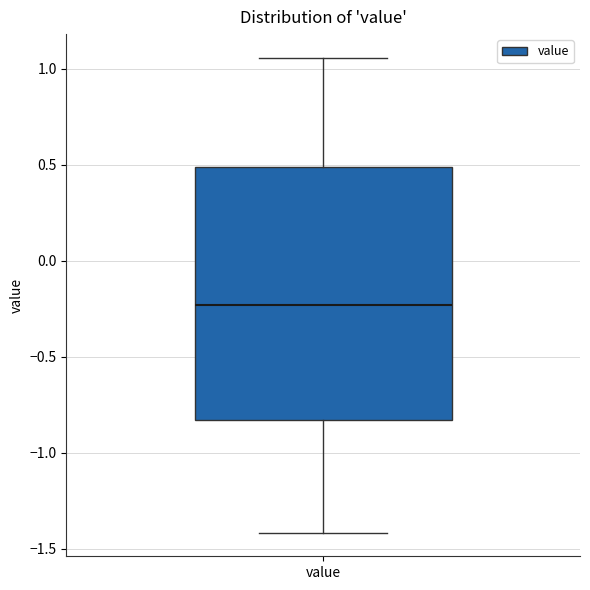

Transcribe this box plot: give where the median line is, the range the box spans, and where the two whiskers end, as read against the y-axis. The values are not printed on the chart, so give them approximately, as read against the axis.

median -0.25, box -0.85 to 0.50, whiskers -1.40 to 1.05